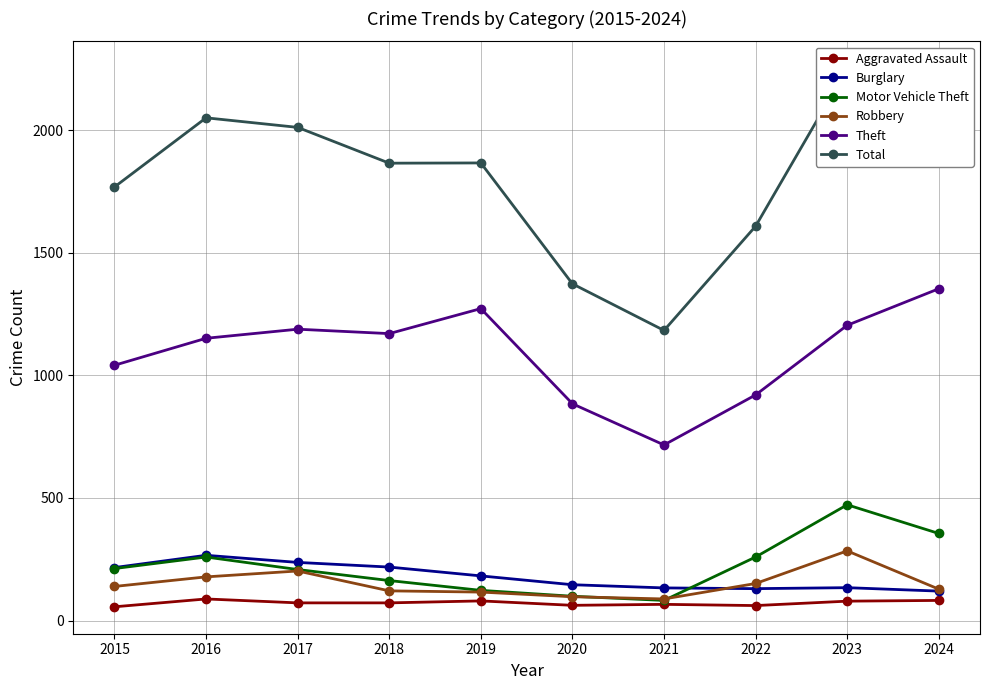

True or false: Robbery has a value of 97 at 2020.

True